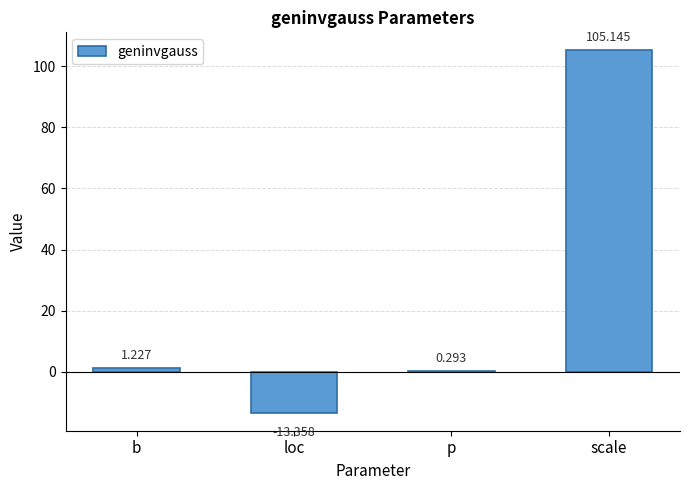

What is the change in value from b to loc?

-14.6